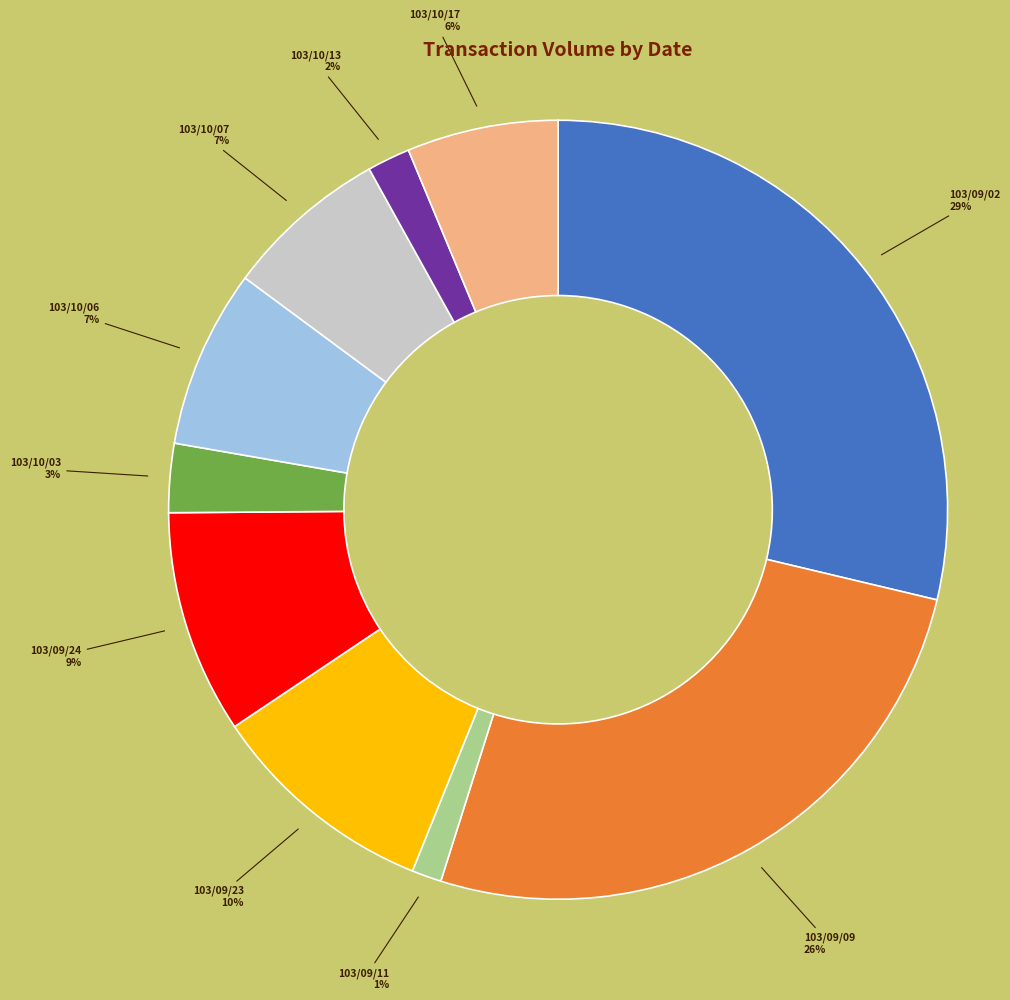

How many slices are in this pie chart?

10